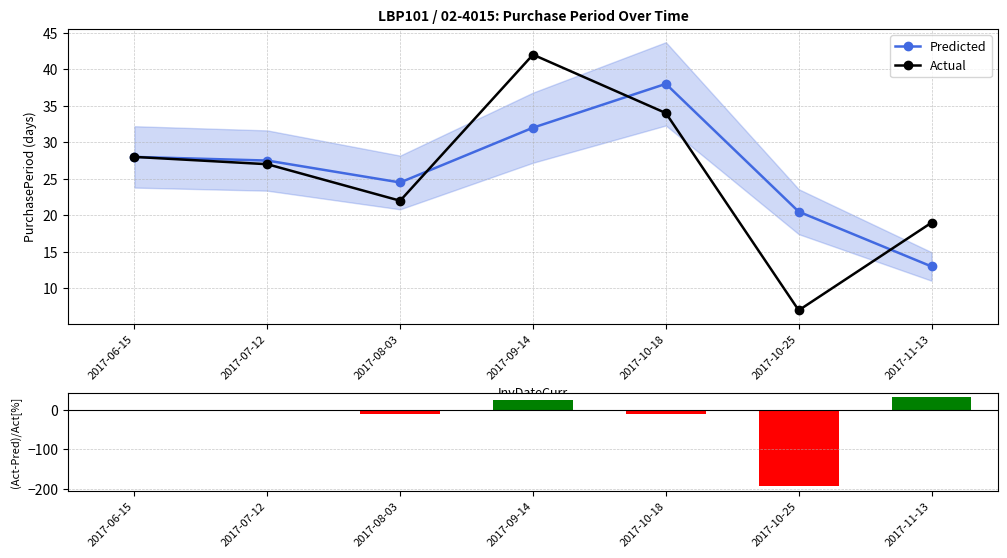

The value of (Act-Pred)/Act[%] at 2017-09-14 is 12.5. True or false?

False